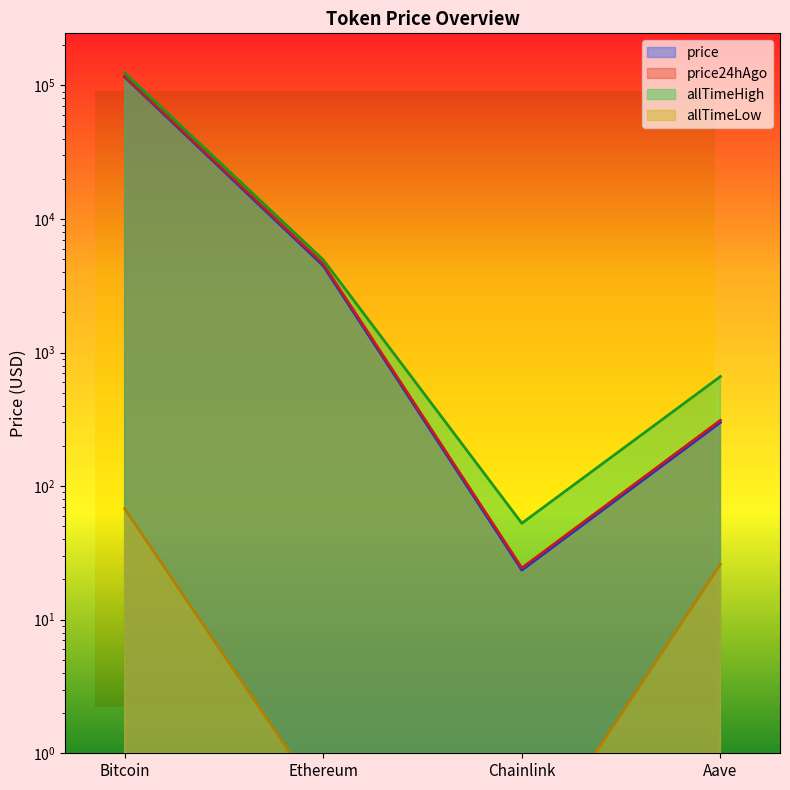

Reading left to right, extract all data points from this chart.

price: Bitcoin=115864.0	Ethereum=4467.6	Chainlink=23.5	Aave=300.0
price24hAgo: Bitcoin=117611.0	Ethereum=4614.1	Chainlink=24.4	Aave=311.3
allTimeHigh: Bitcoin=124128.0	Ethereum=4946.1	Chainlink=52.7	Aave=661.7
allTimeLow: Bitcoin=67.8	Ethereum=0.4	Chainlink=0.1	Aave=26.0